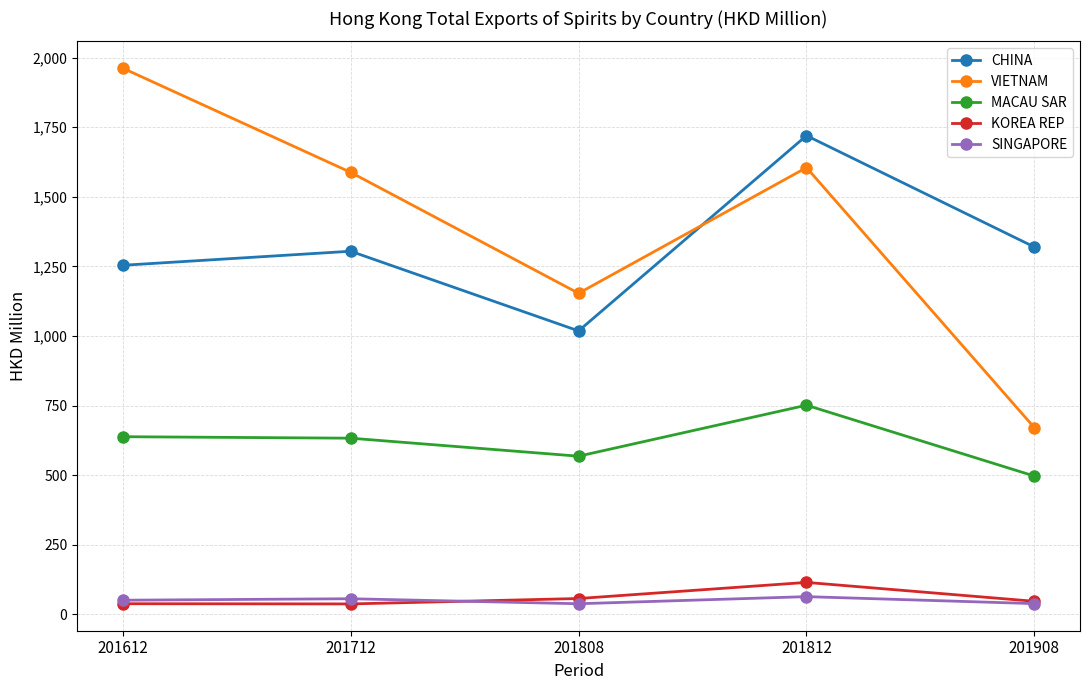

Which series has the largest range (max minus min)?

VIETNAM